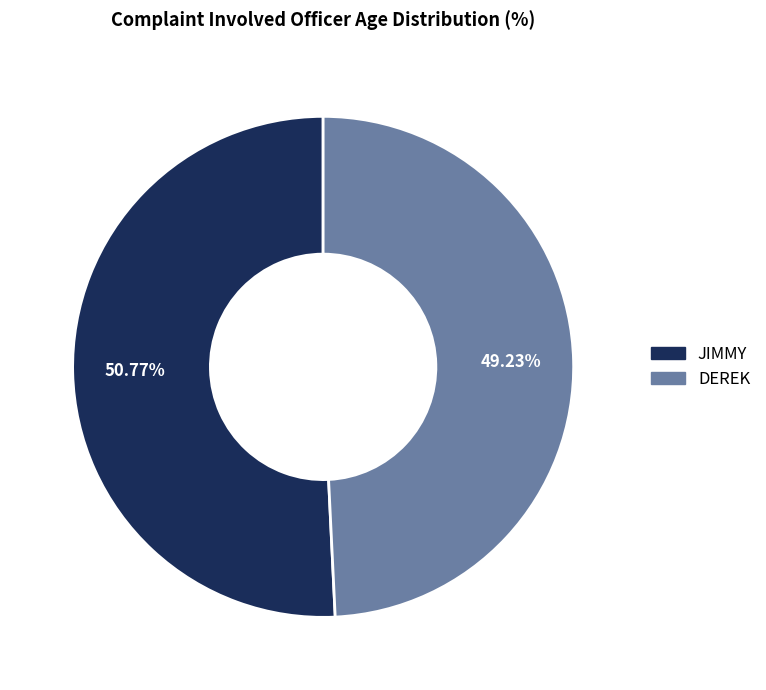

What is the largest slice in the pie chart?

JIMMY